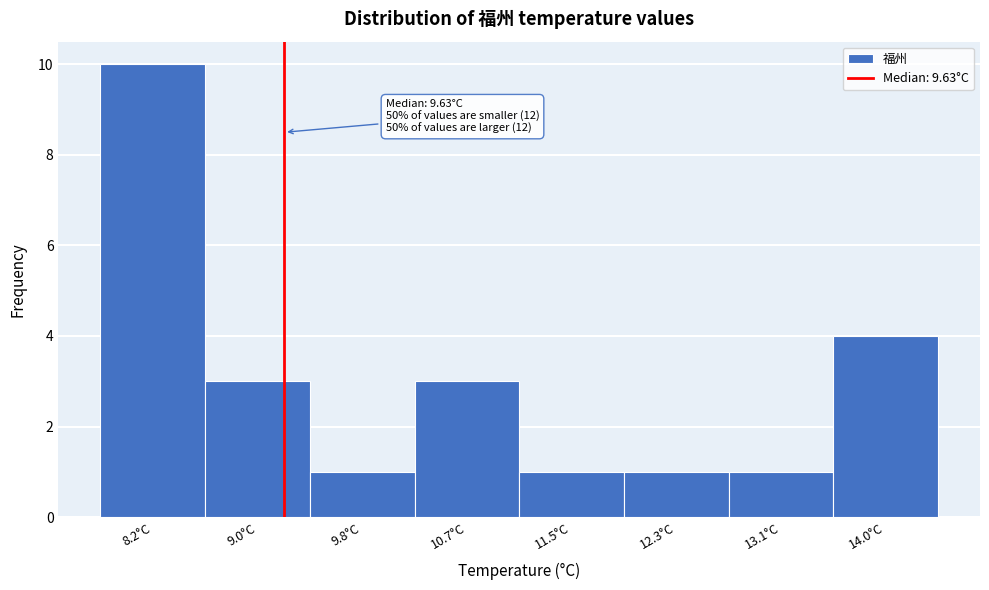

Reading right to left, transcribe all the data shown in this chart.

4	1	1	1	3	1	3	10